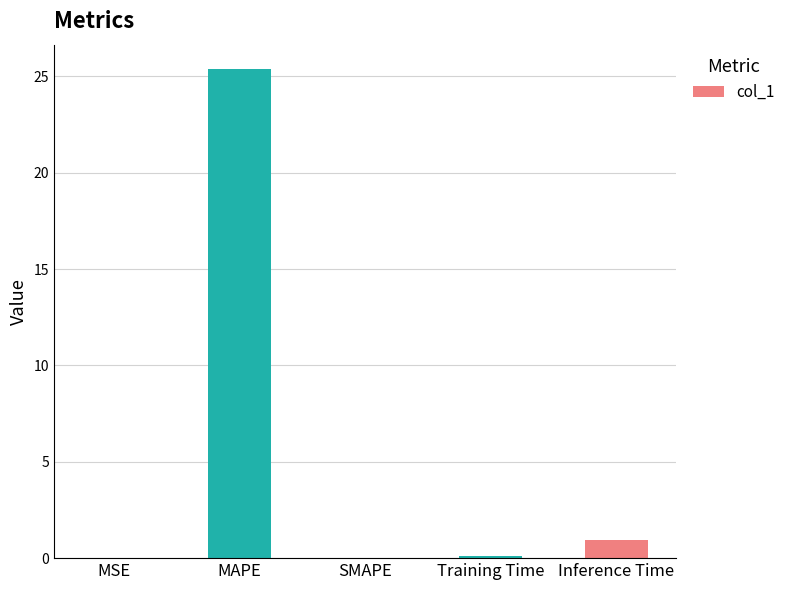

Are the bars horizontal?

No